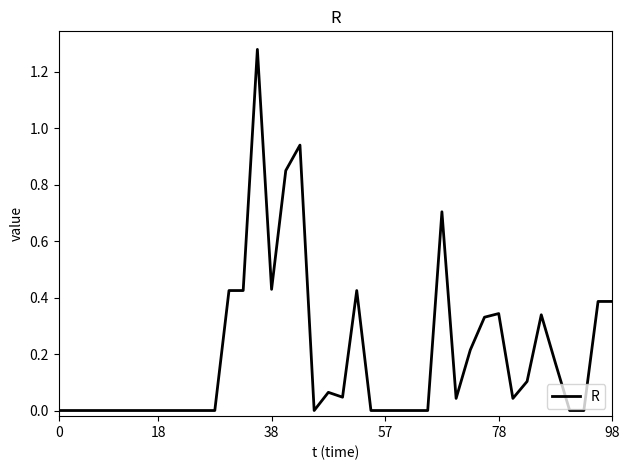

Which has a higher value, 78 or 38?

38